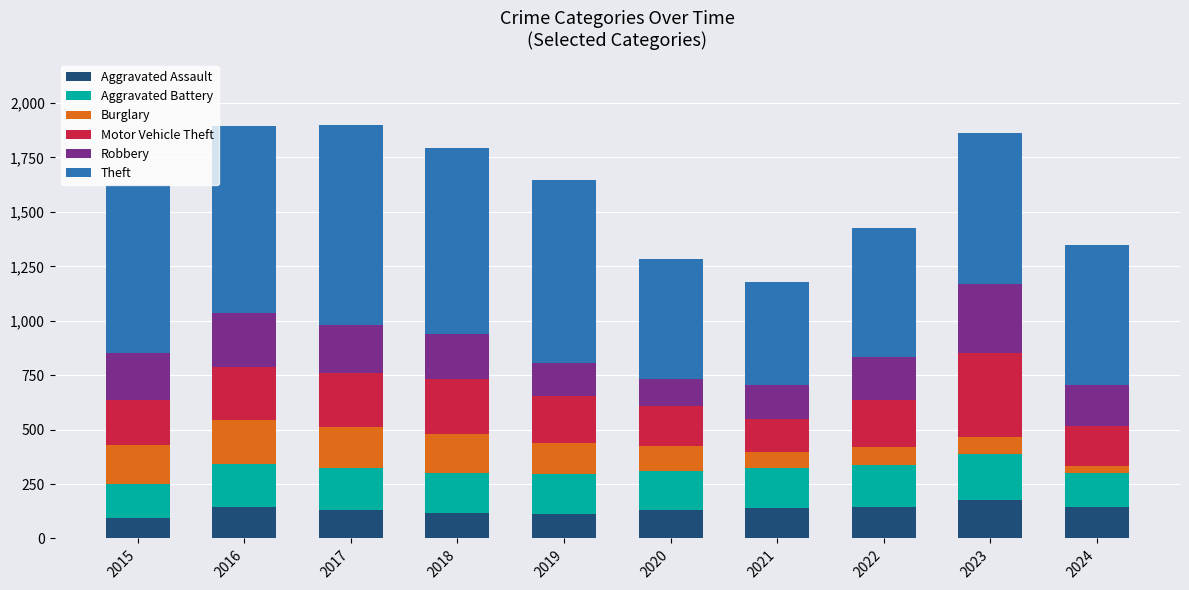

What is the maximum value for Aggravated Assault?

177